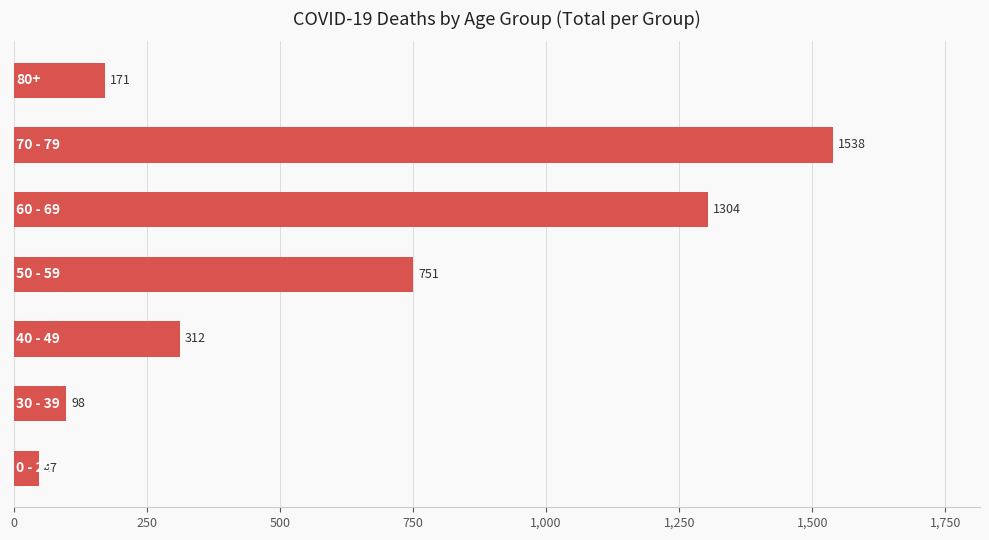

Does the chart contain any negative values?

No